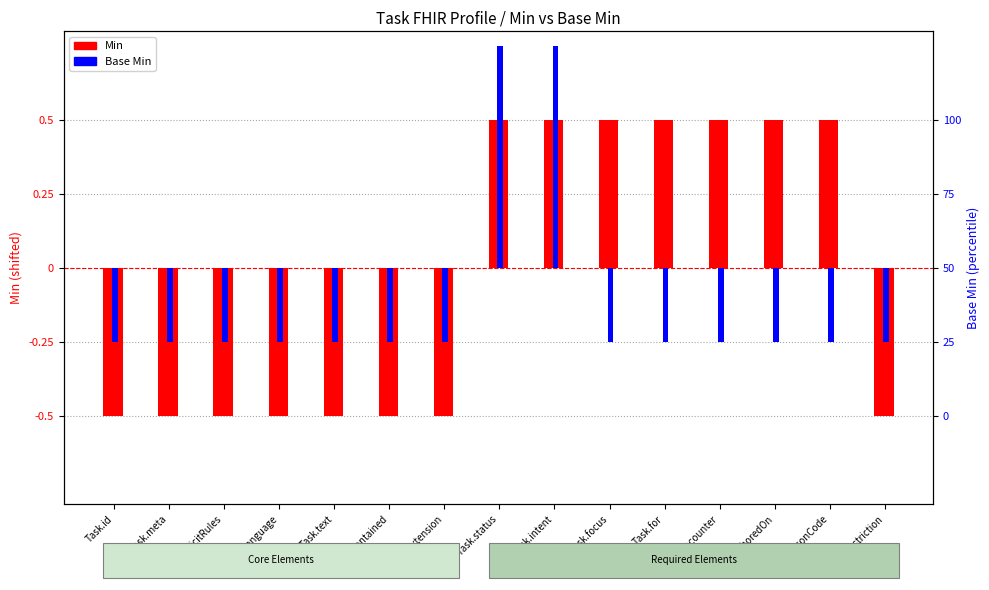

How many Base Min values are between 0 and 1?

2